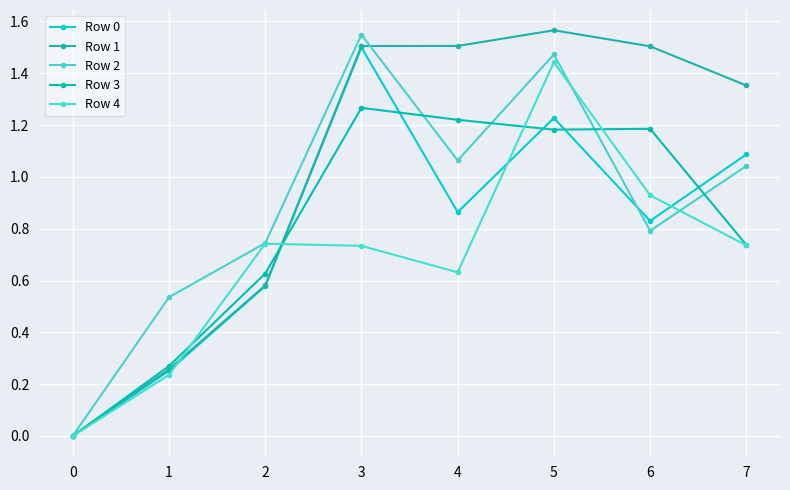

How many values in the Row 1 series exceed 1?

5